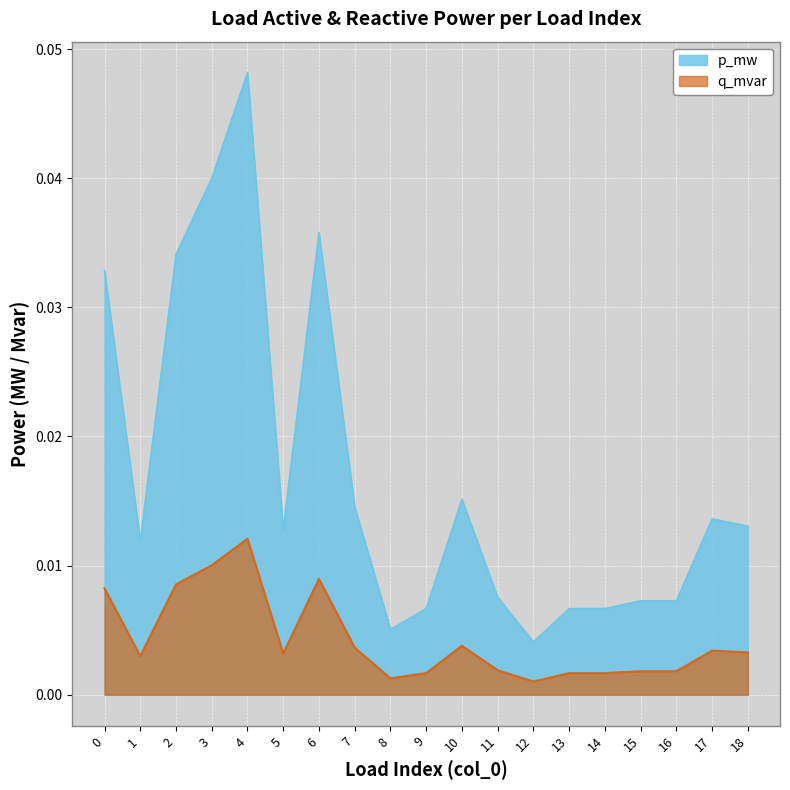

At how many categories does at least one series exceed 0?

19